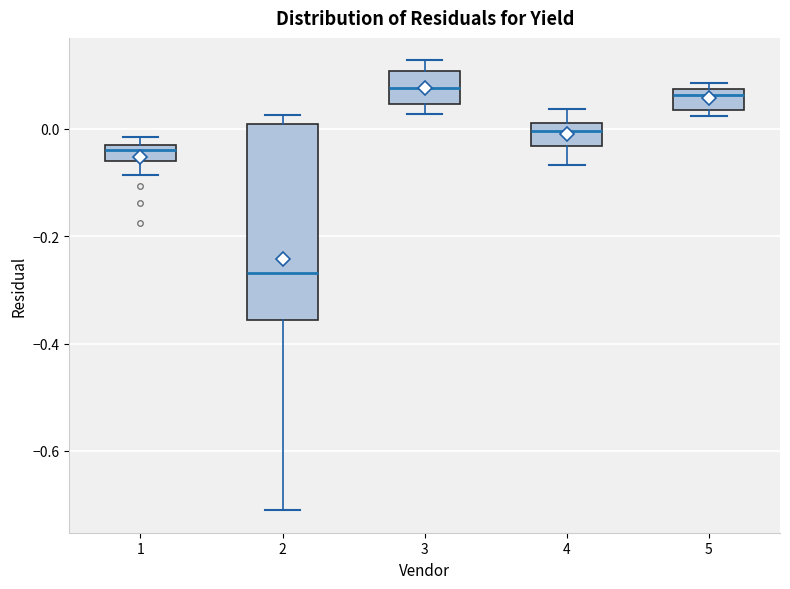

Which box is the tallest, from its lower edge to its upper edge?

2